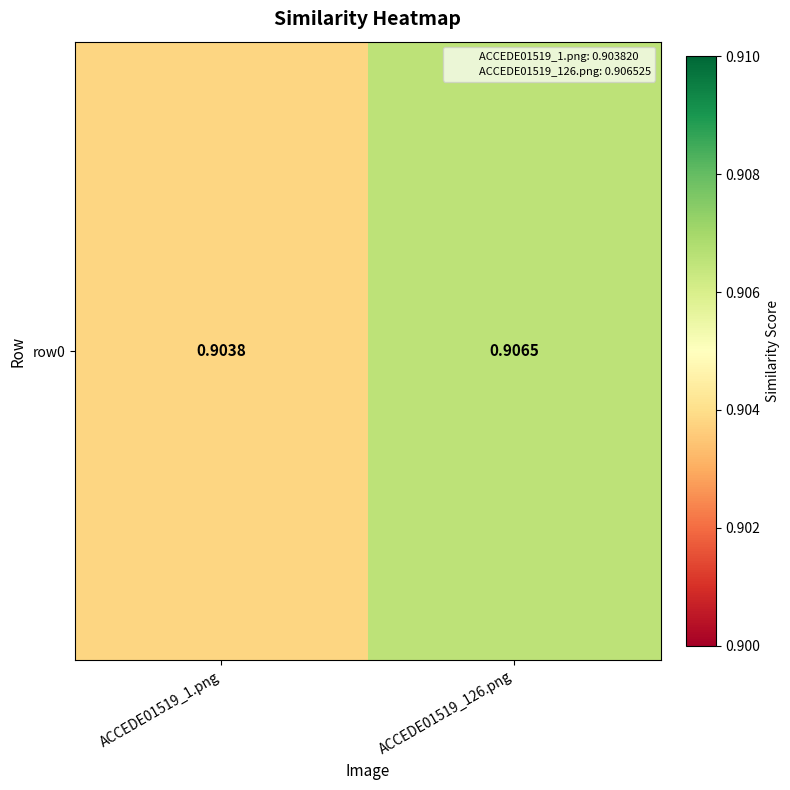

How many data points does each series have?

2